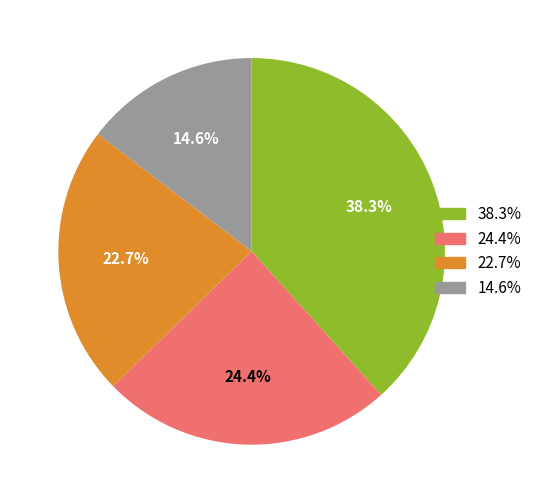

Does any single category account for the majority?

No